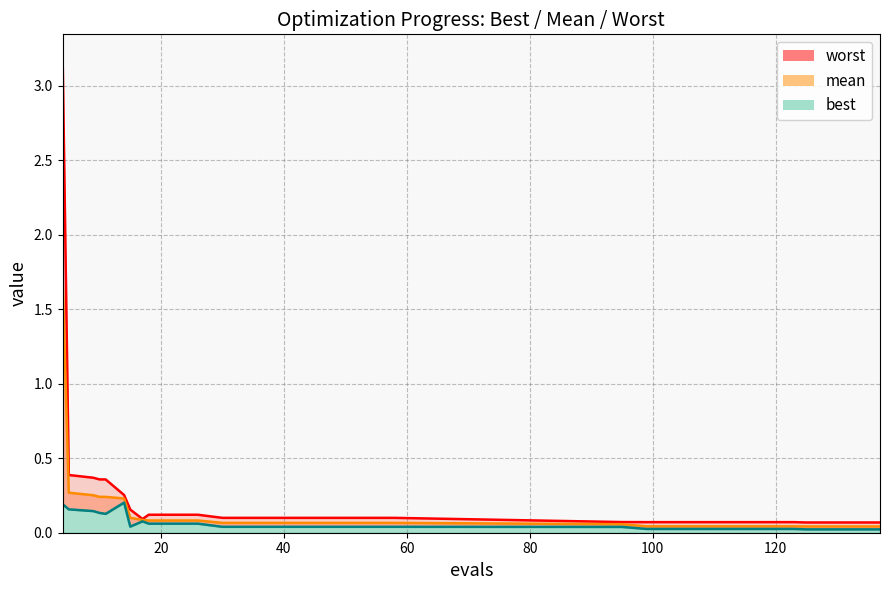

Reading left to right, what are all the values shown in this chart?

mean: 1.7	0.3	0.3	0.2	0.2	0.2	0.1	0.1	0.1	0.1	0.1	0.1	0.1	0.1	0.1	0.1	0.1	0.1	0.1	0.1	0.0	0.0	0.0	0.0	0.0	0.0	0.0	0.0	0.0	0.0	0.0
best: 0.2	0.2	0.1	0.1	0.1	0.2	0.0	0.1	0.1	0.1	0.1	0.0	0.0	0.0	0.0	0.0	0.0	0.0	0.0	0.0	0.0	0.0	0.0	0.0	0.0	0.0	0.0	0.0	0.0	0.0	0.0
worst: 3.2	0.4	0.4	0.4	0.4	0.3	0.2	0.1	0.1	0.1	0.1	0.1	0.1	0.1	0.1	0.1	0.1	0.1	0.1	0.1	0.1	0.1	0.1	0.1	0.1	0.1	0.1	0.1	0.1	0.1	0.1